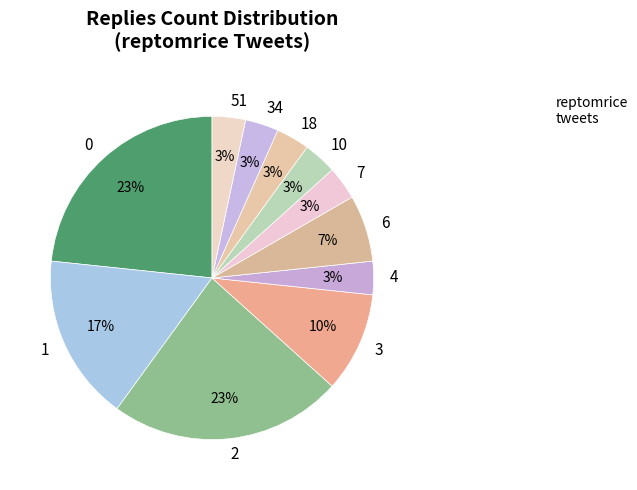

Is 51 the majority of the pie?

No